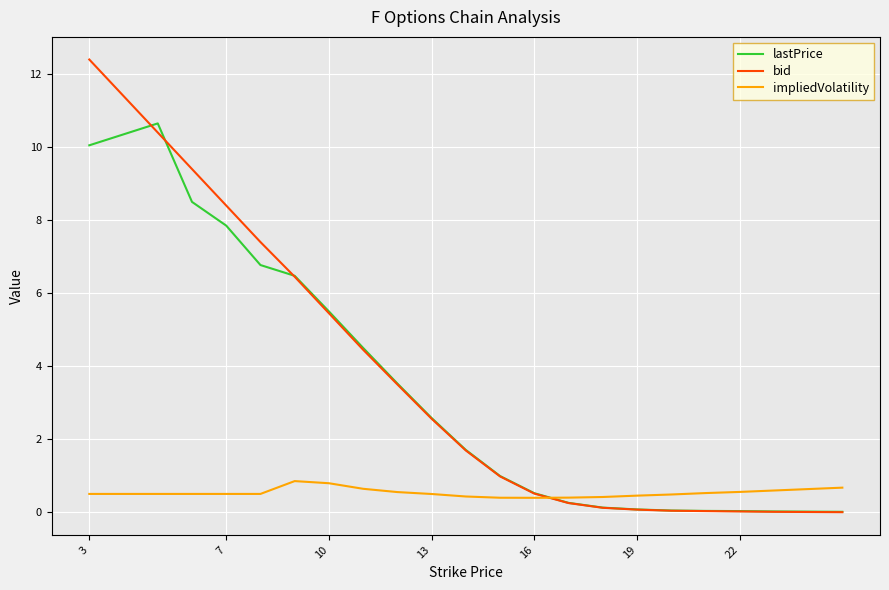

Which series has the widest spread of values?

bid